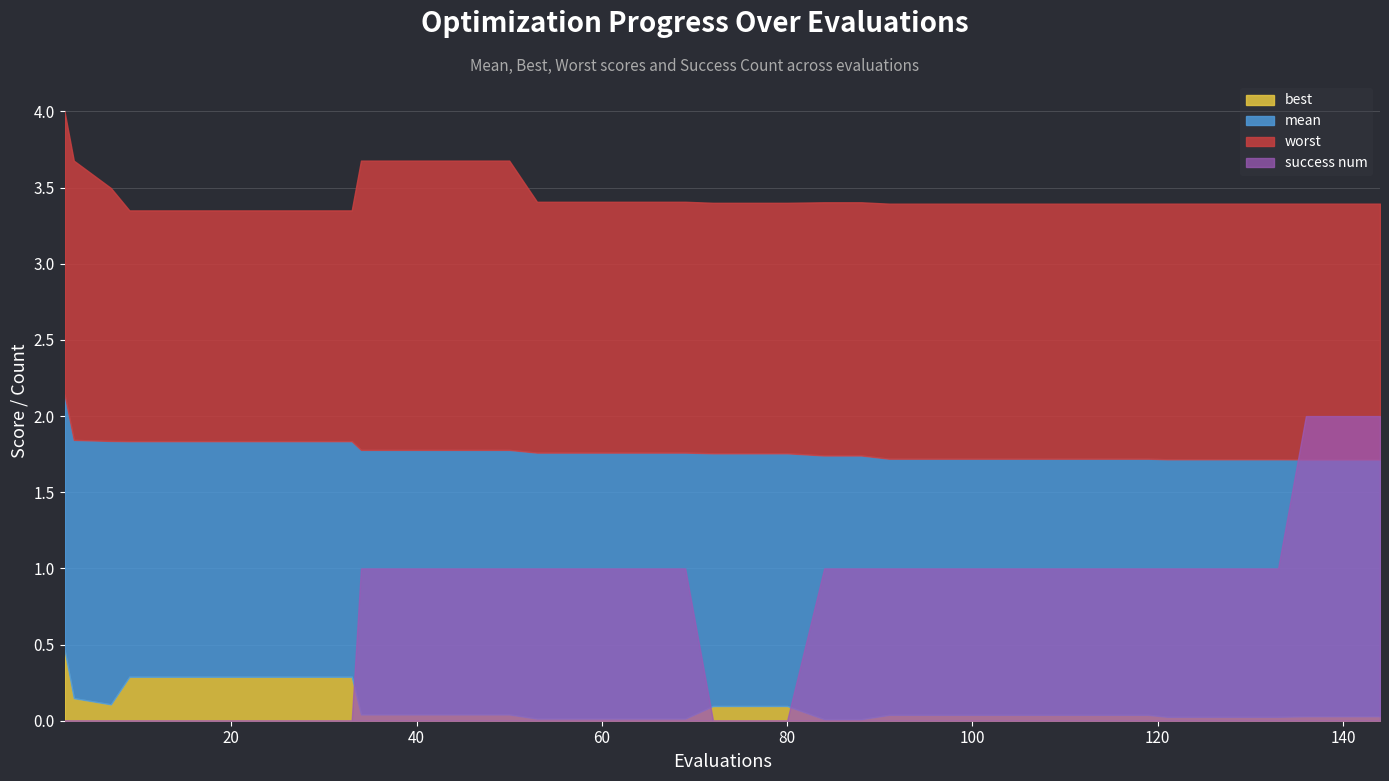

Which series changed the most between 21 and 140?

success num